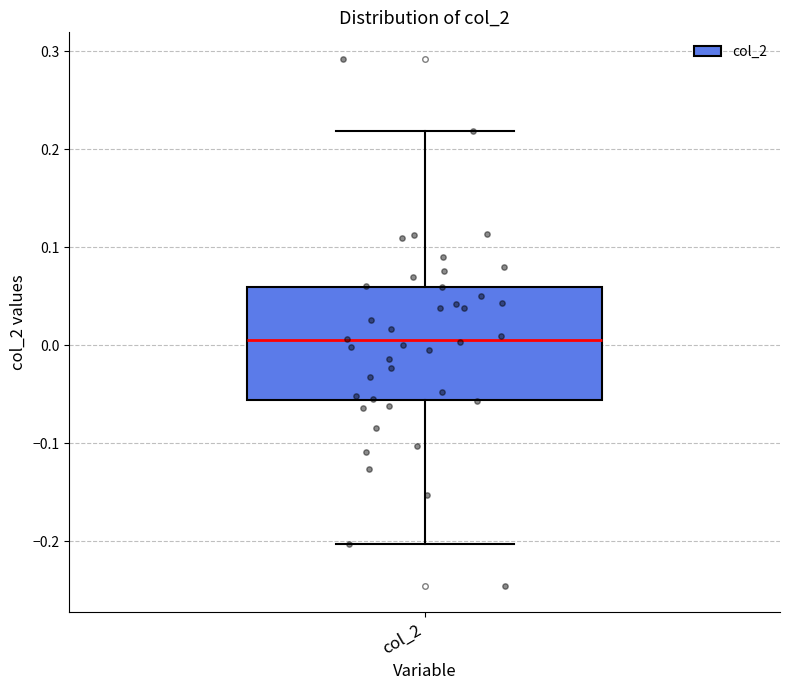

Transcribe this box plot: give where the median line is, the range the box spans, and where the two whiskers end, as read against the y-axis. The values are not printed on the chart, so give them approximately, as read against the axis.

median 0.01, box -0.06 to 0.06, whiskers -0.20 to 0.22